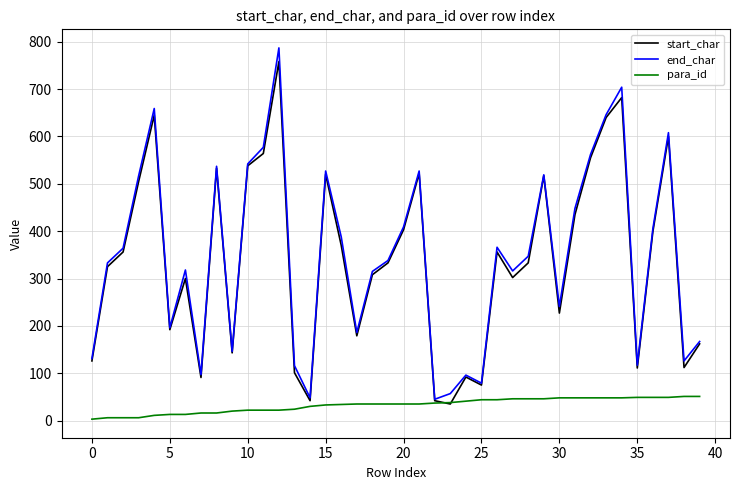

Which series has the largest range (max minus min)?

end_char